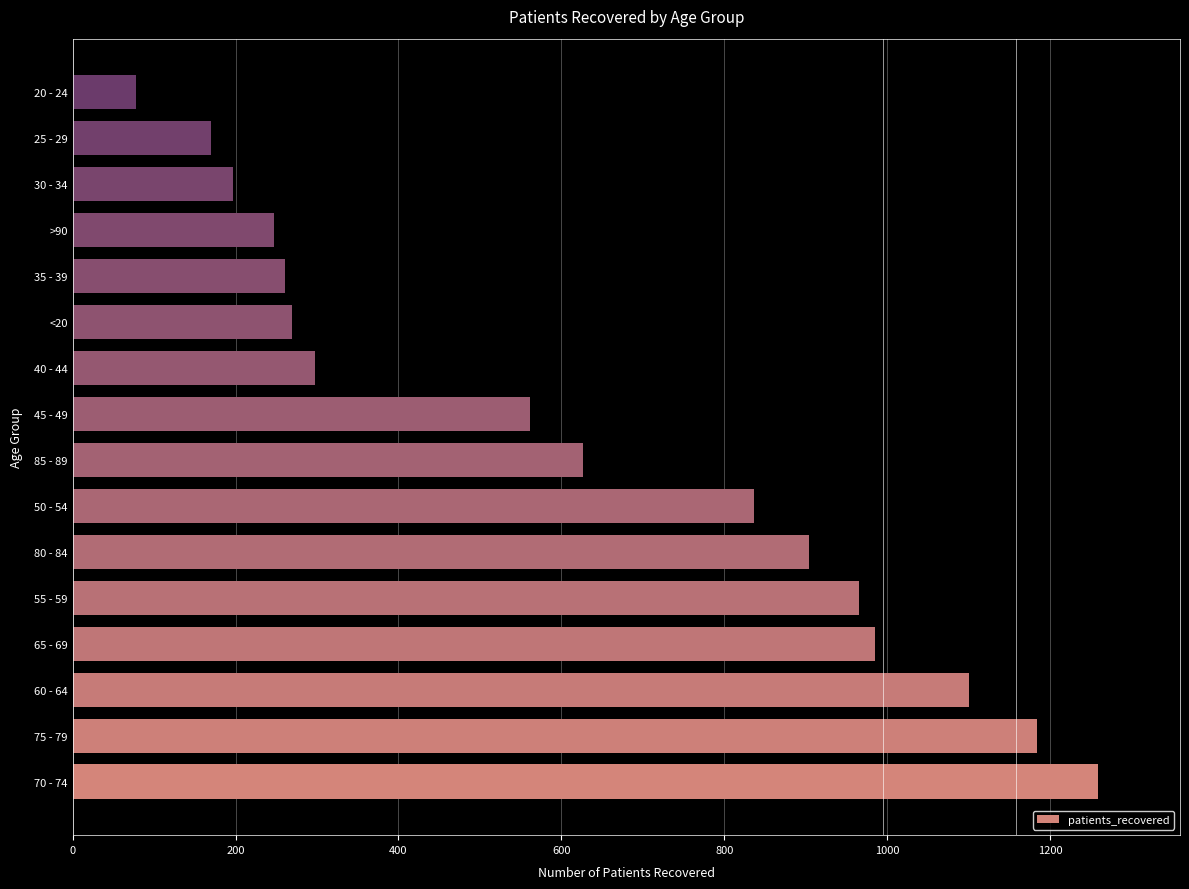

Where is the data nearest to the value 668?

85 - 89